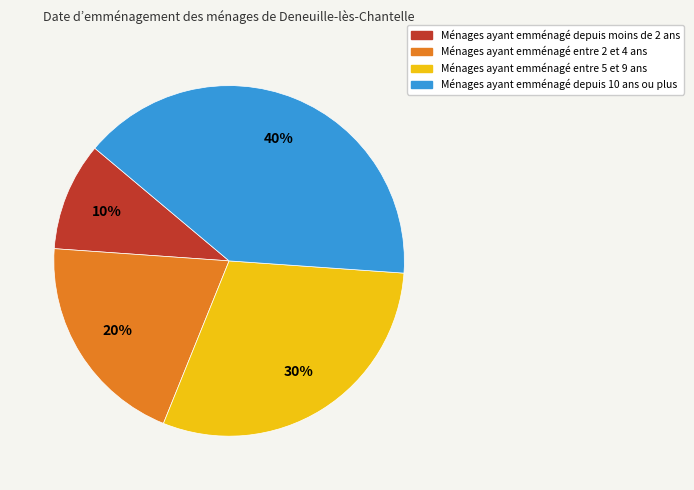

To the nearest percent, what is the average slice percentage?

25%